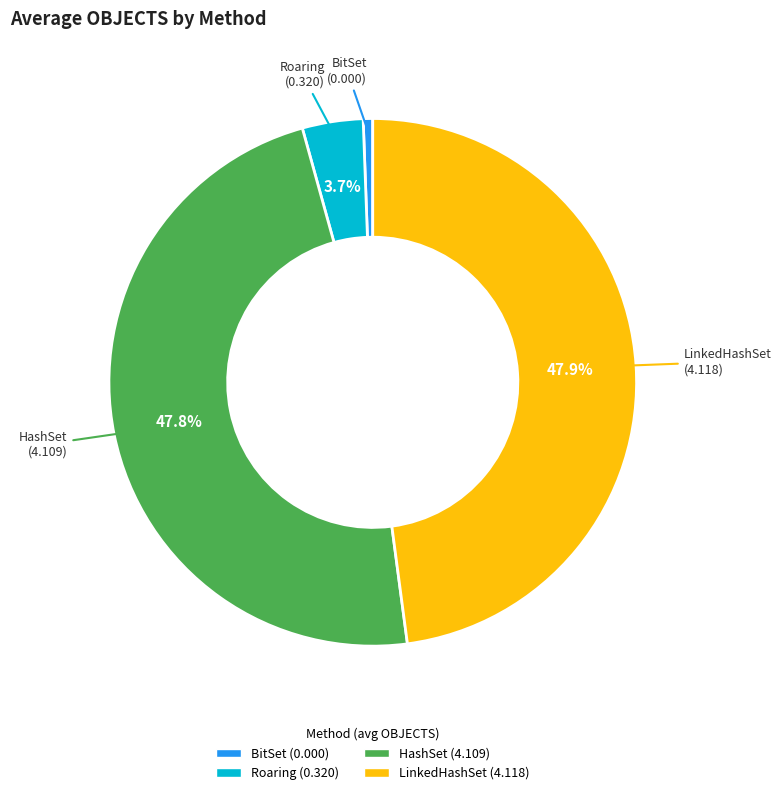

How much of the chart is everything except LinkedHashSet?

52.1%